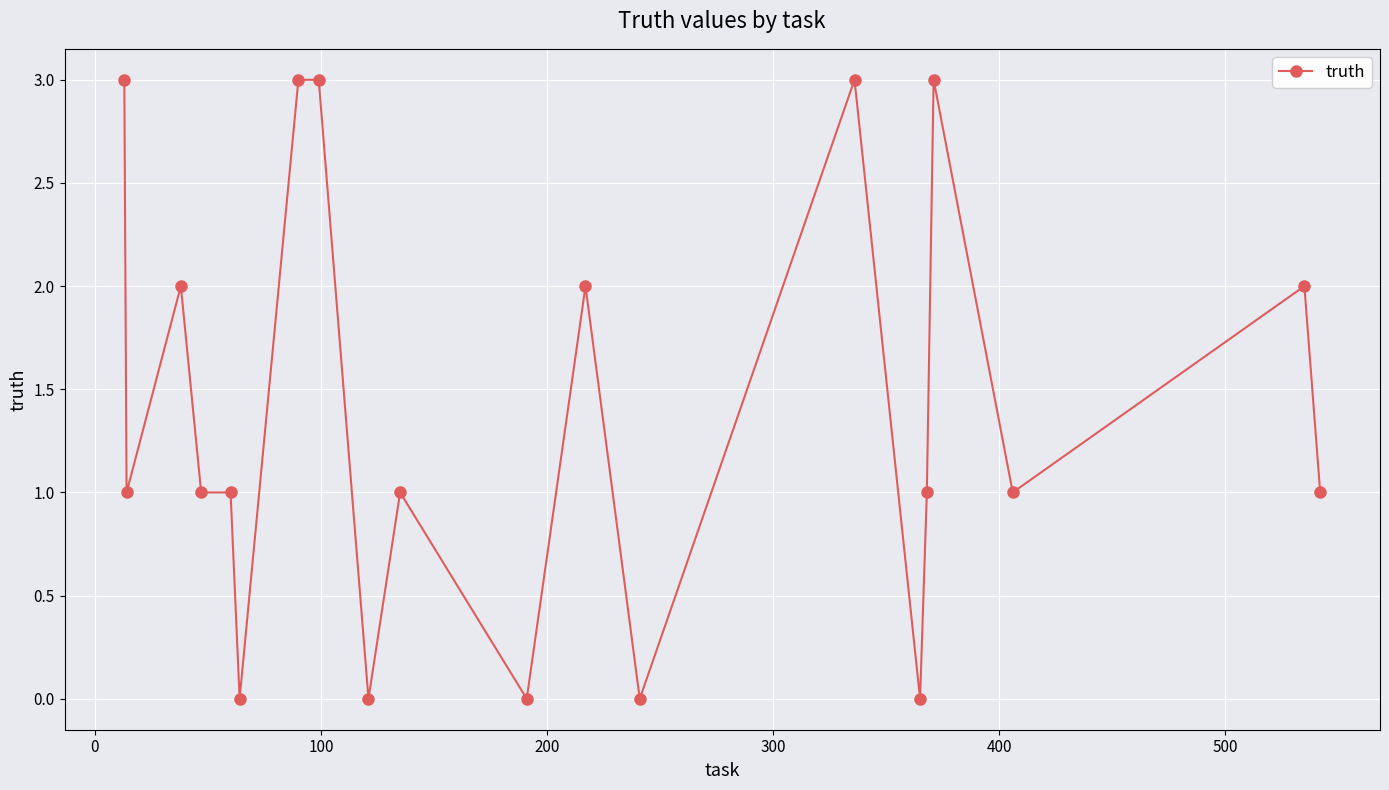

What is the sum of all values?

28